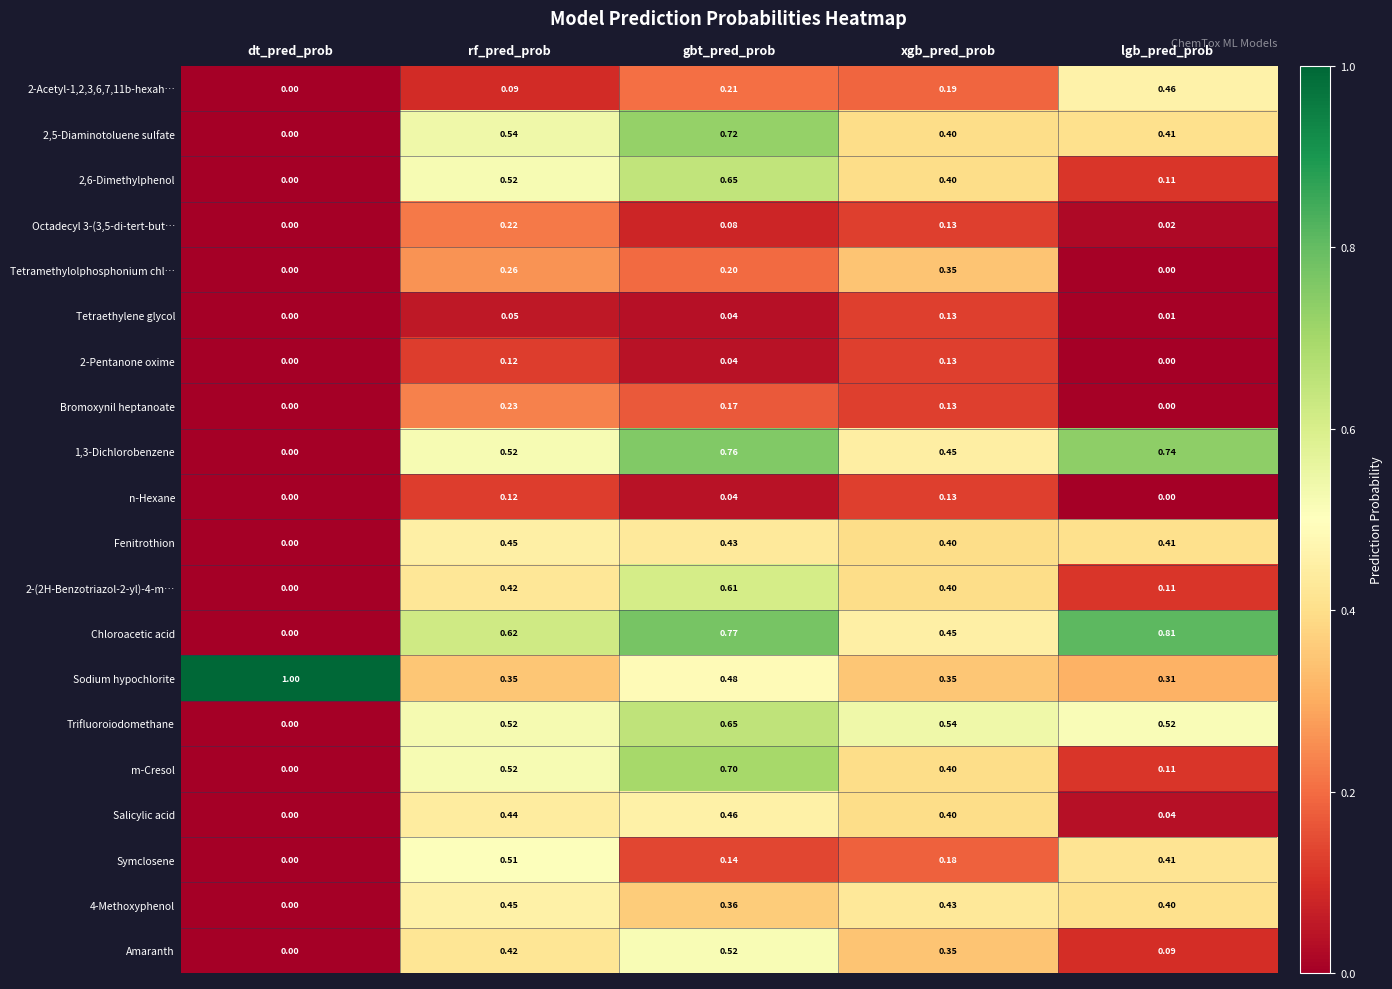

Which series has the largest range (max minus min)?

Chloroacetic acid